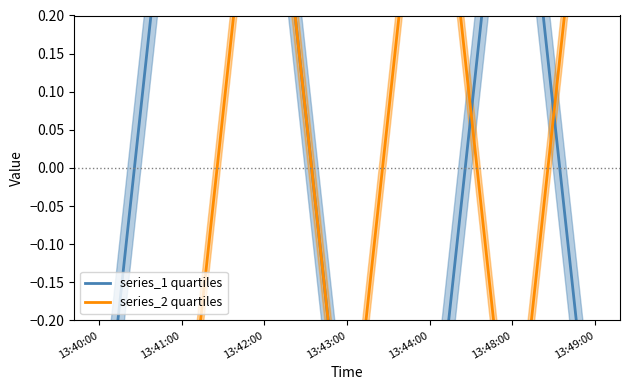

The series_1 quartiles series shows -0.1 at 13:49:00. True or false?

False